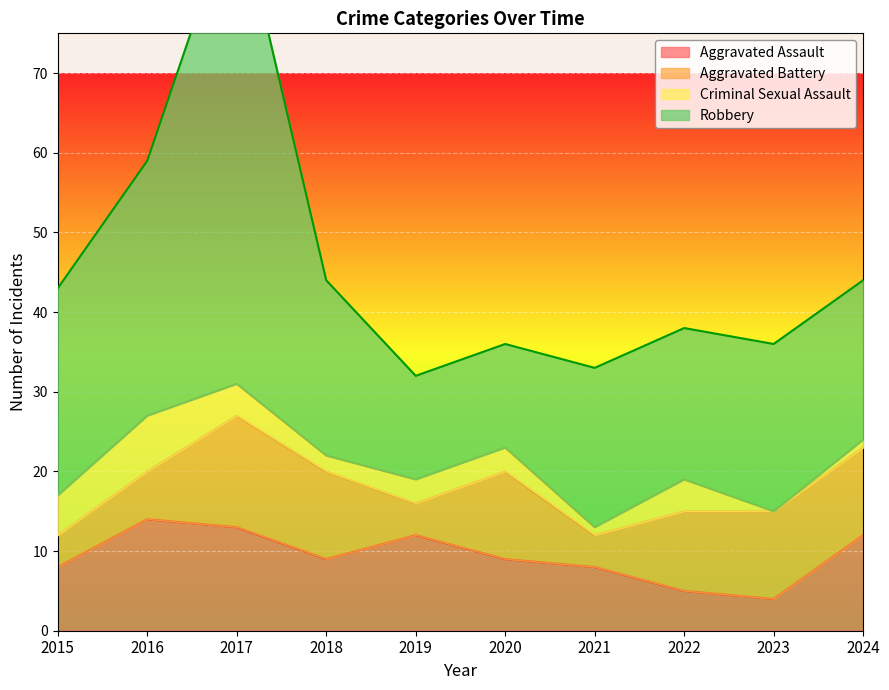

How many values in the Aggravated Assault series exceed 9?

4